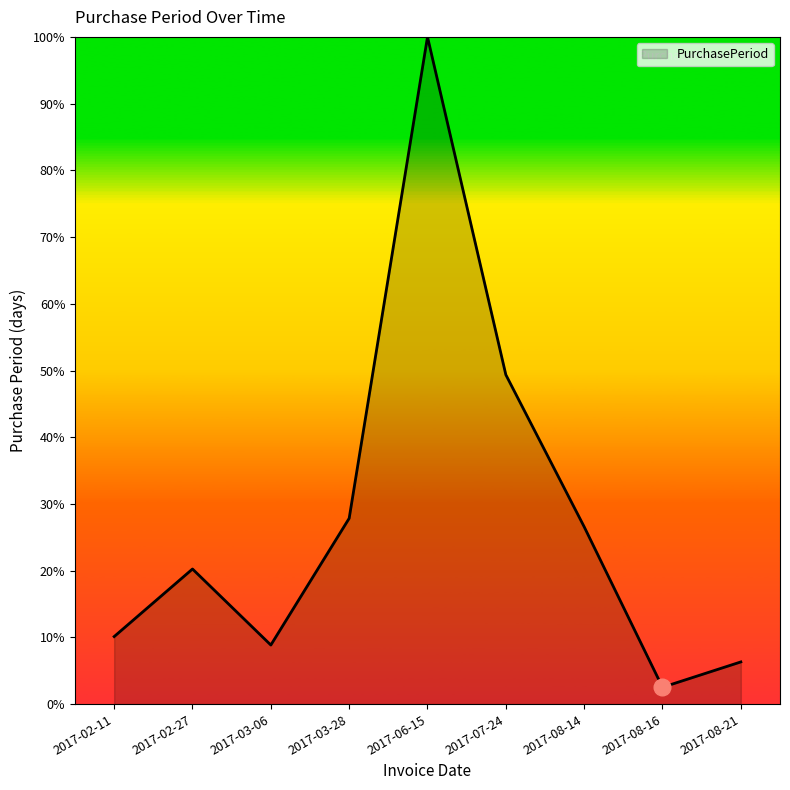

What position from the left is 2017-03-06?

3